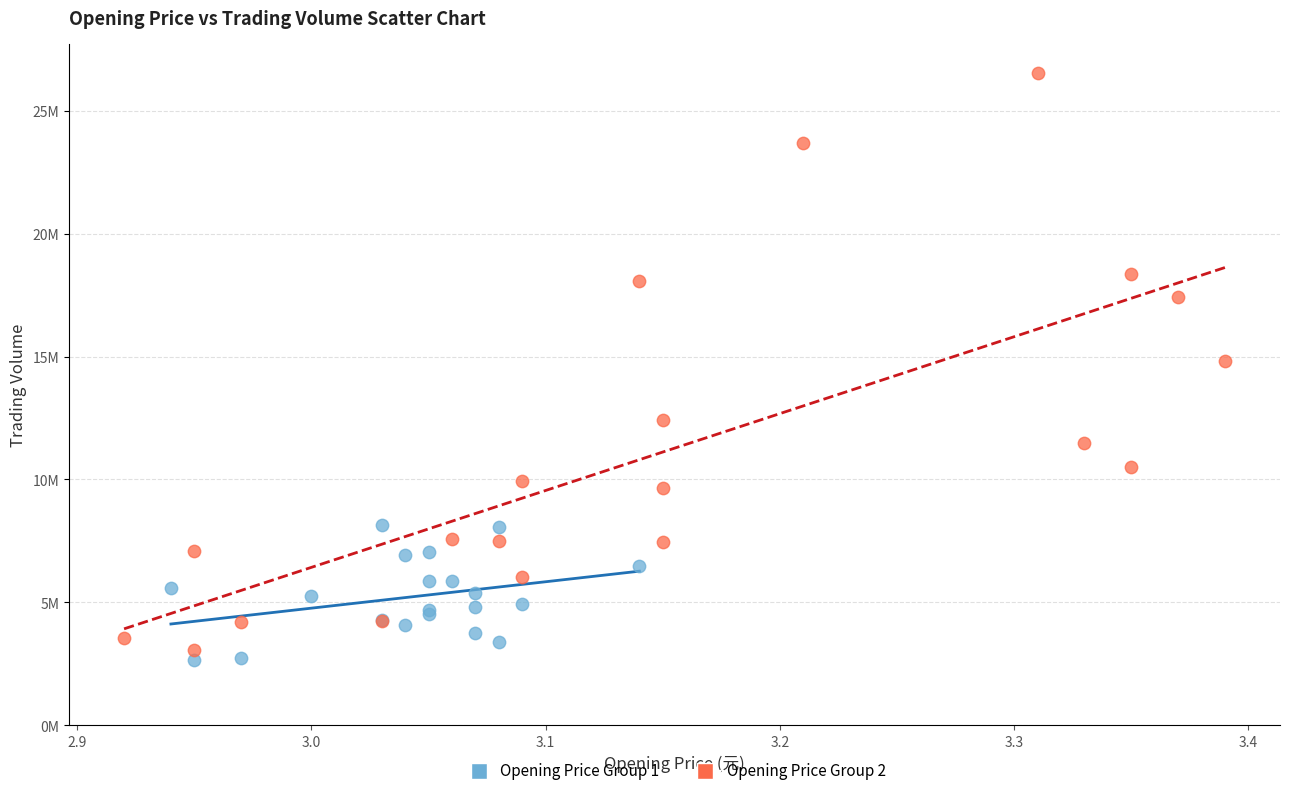

Which series contains the lowest Y value?

Opening Price Group 1